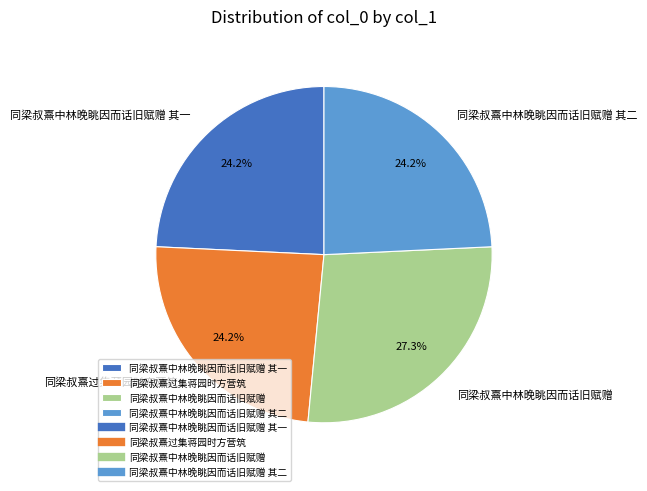

Is it true that 同梁叔熹中林晚眺因而话旧赋赠 其一 is 36% of the pie?

False